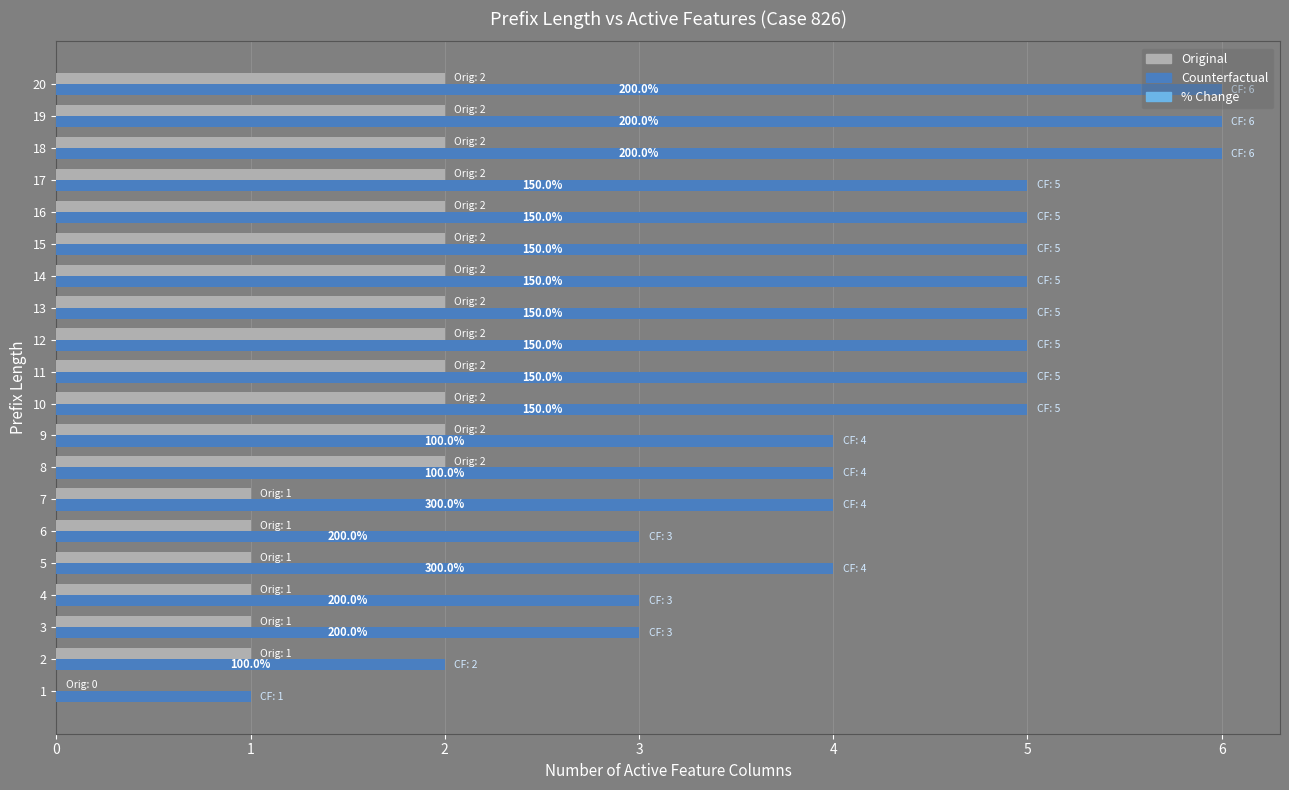

Is the value of Counterfactual at 17 greater than the value of Original at 11?

Yes